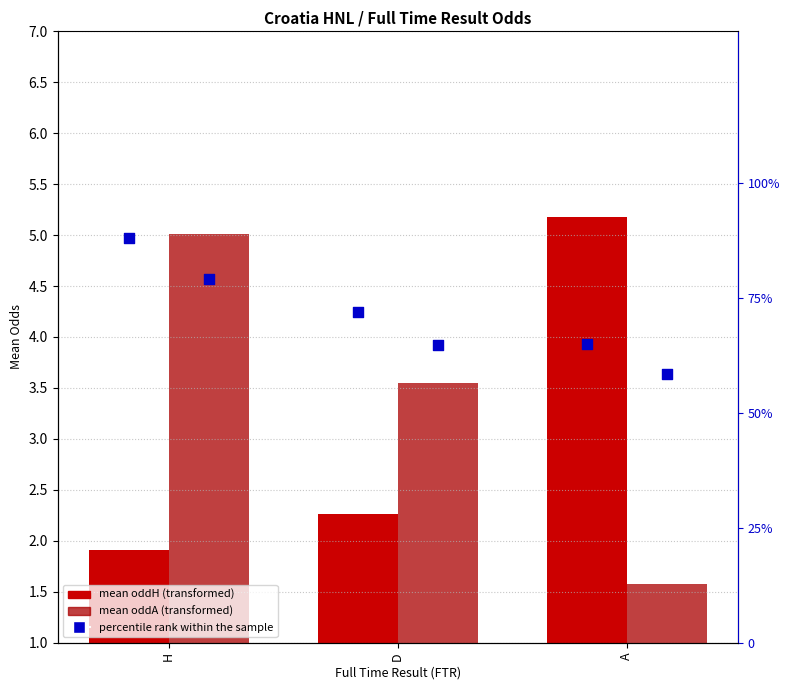

Is the value of mean oddA at A greater than the value of percentile rank within the sample at D?

No